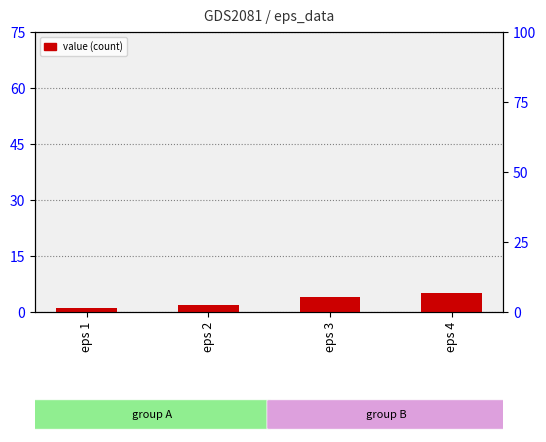

What is the minimum value shown in the chart?

1